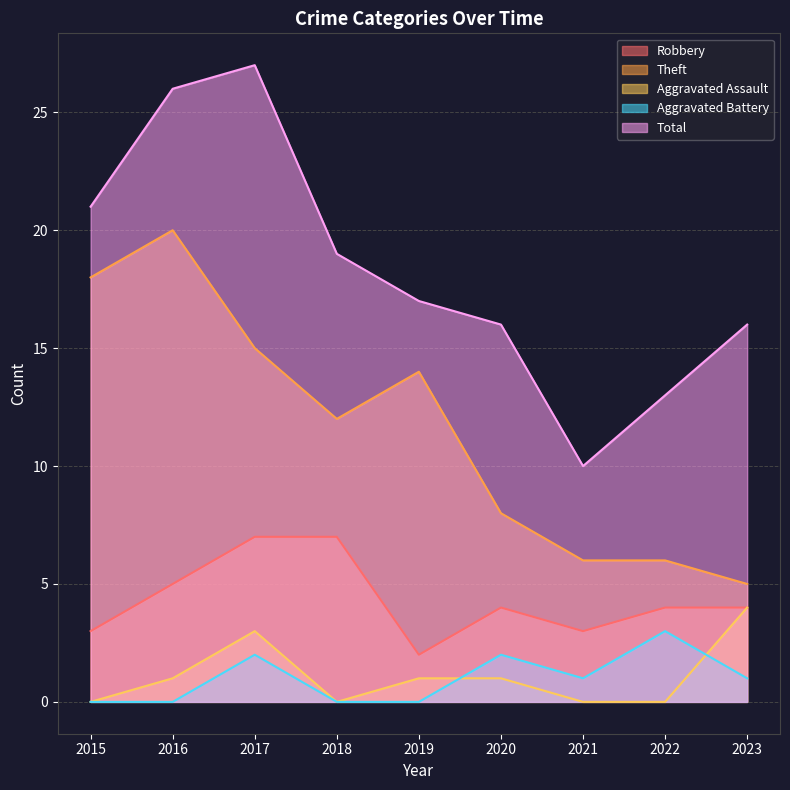

What is the spread (max minus min) of values at 2017?

25